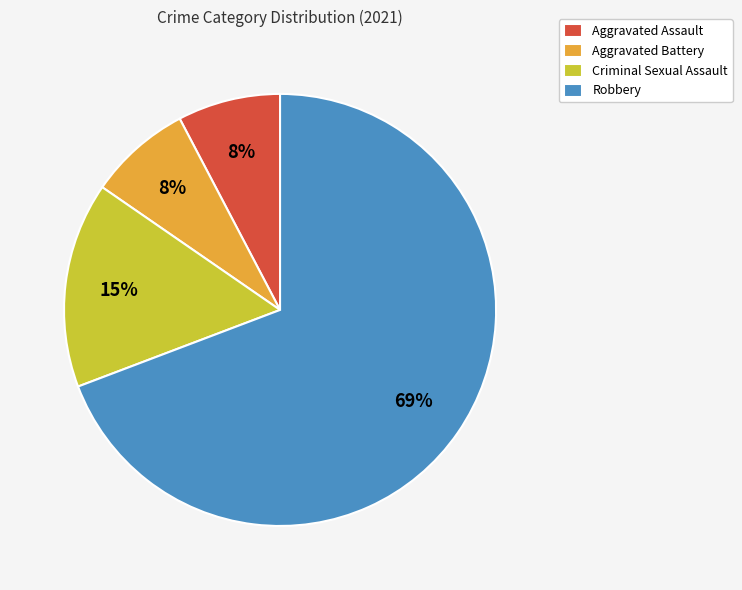

Does Robbery account for over 50% of the chart?

Yes